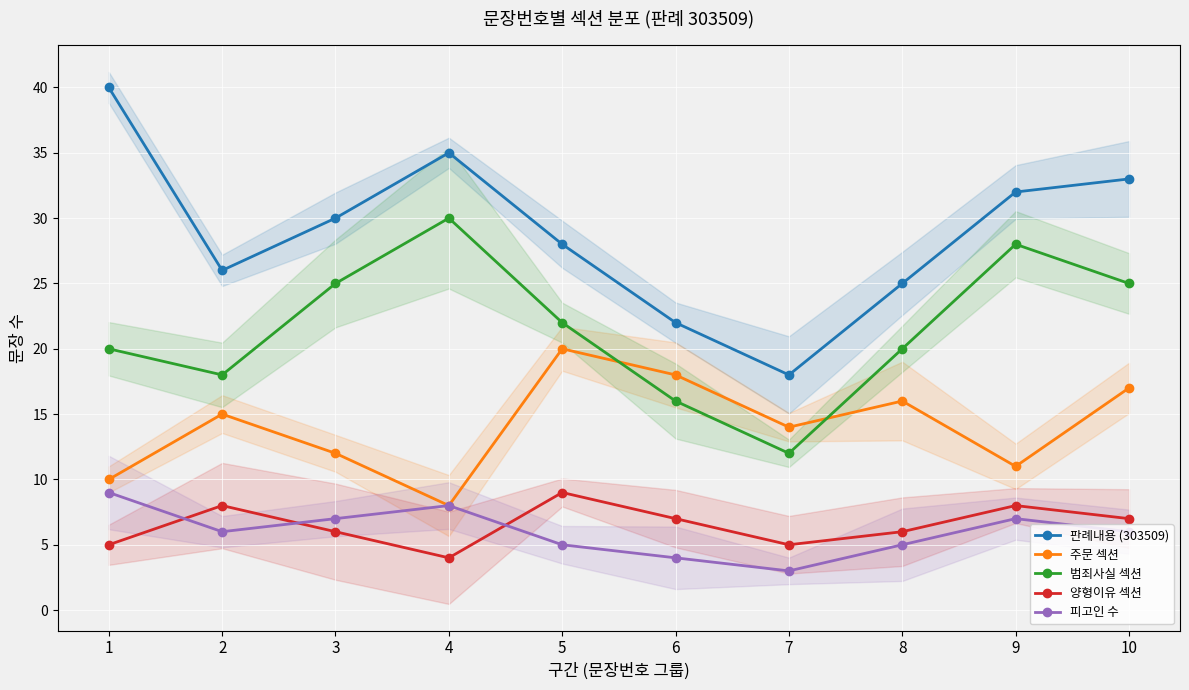

The 양형이유 섹션 series shows 6 at 3. True or false?

True